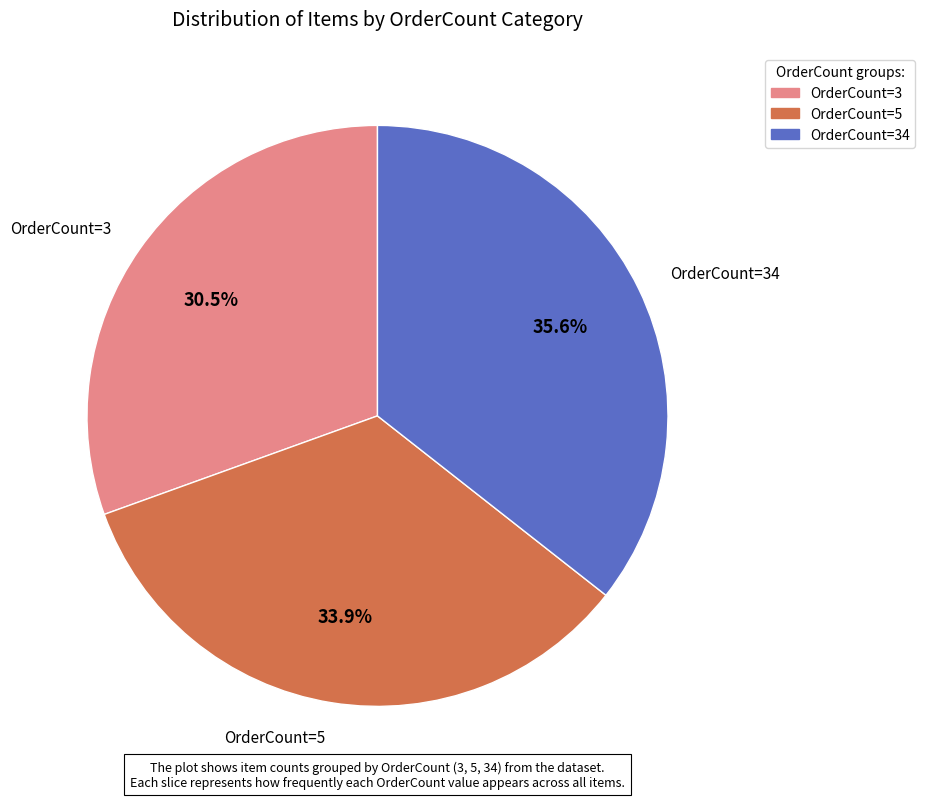

Do OrderCount_3 and OrderCount_5 together represent more than half of the pie?

Yes